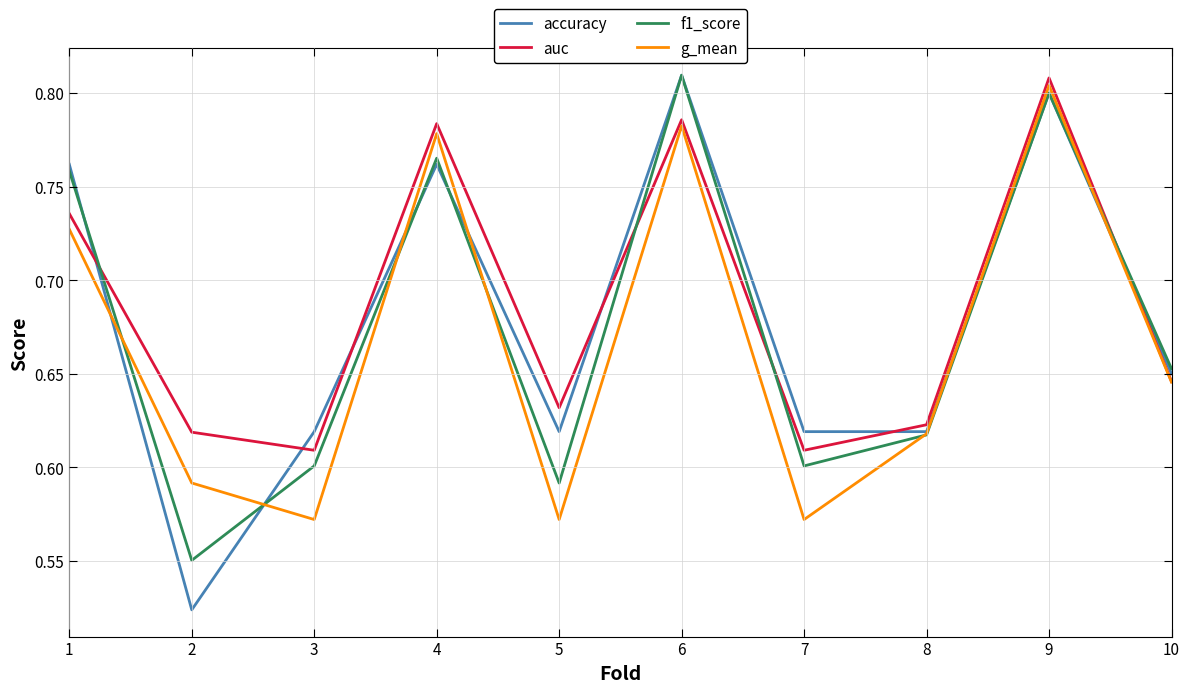

The value of g_mean at 9 is 0.8. True or false?

True